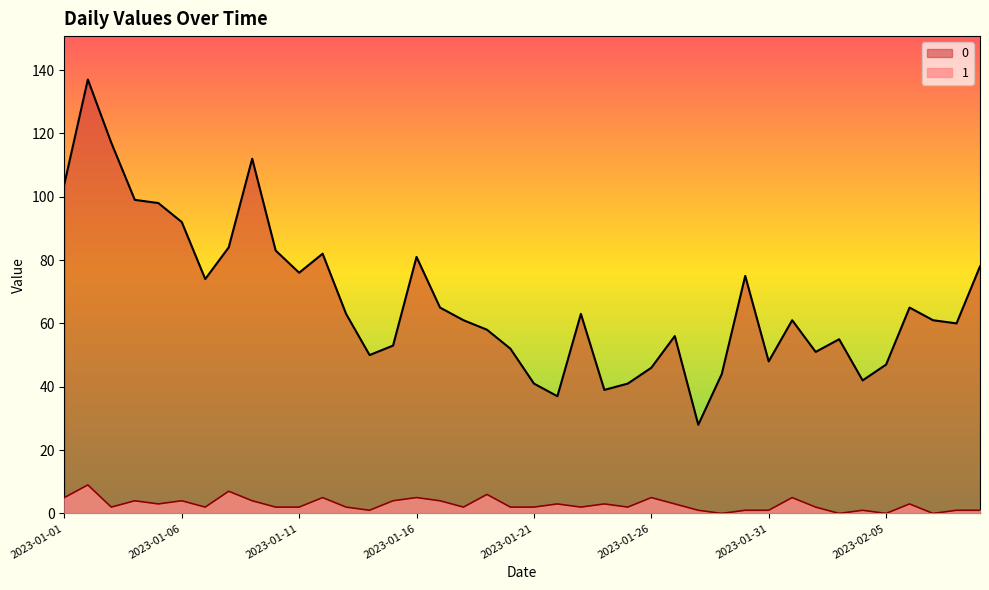

At which label does 1 first exceed 2?

2023-01-01